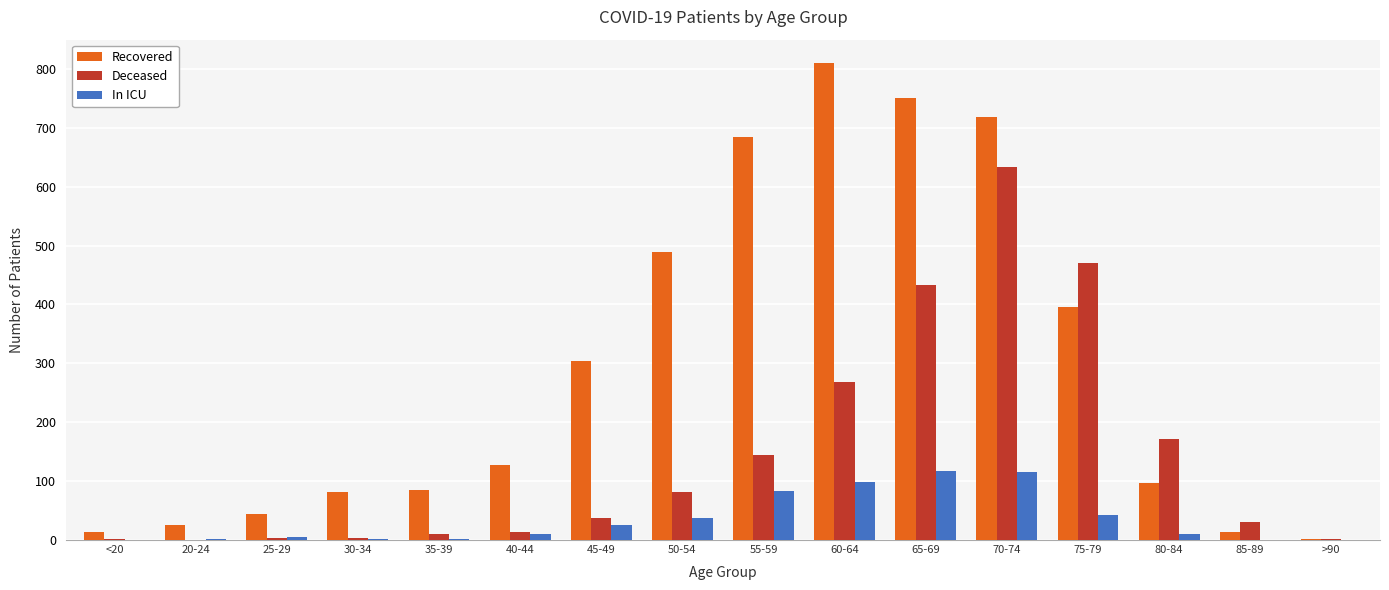

Is the value of Recovered at 85-89 greater than the value of Deceased at 85-89?

No